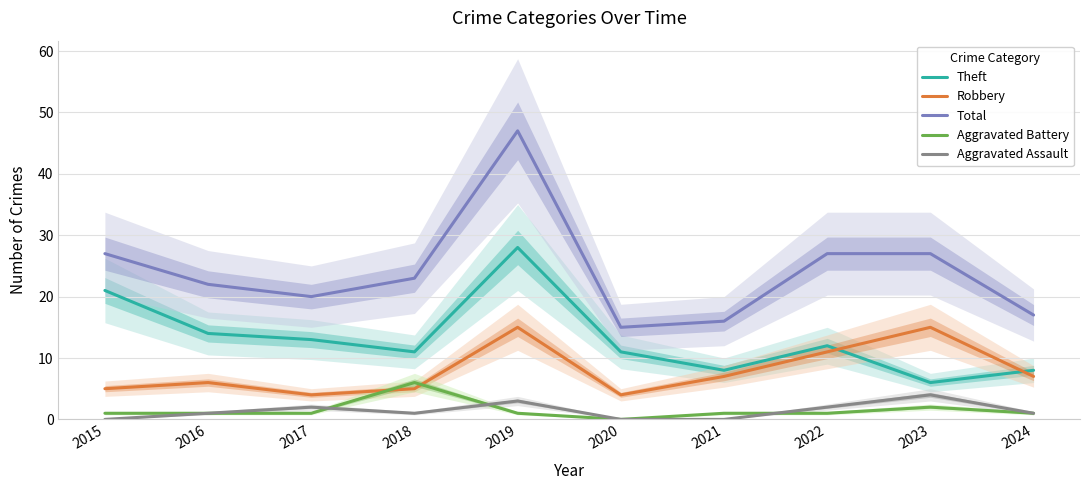

Is it true that Theft equals 11 at 2018?

True